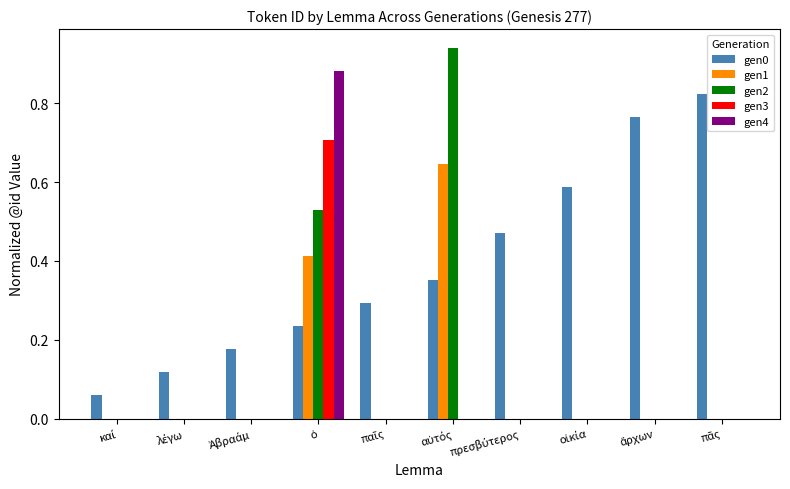

What is the sum of all gen1 values?

1.1